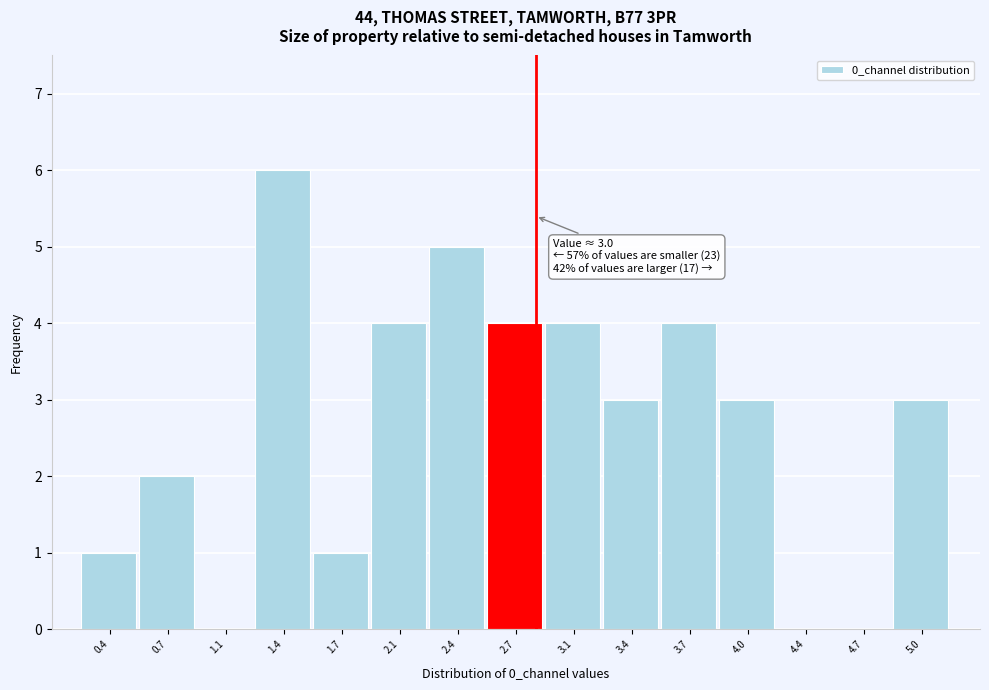

Reading left to right, list all the values displayed in this chart.

0.4=1	0.7=2	1.1=0	1.4=6	1.7=1	2.1=4	2.4=5	2.7=4	3.1=4	3.4=3	3.7=4	4.0=3	4.4=0	4.7=0	5.0=3